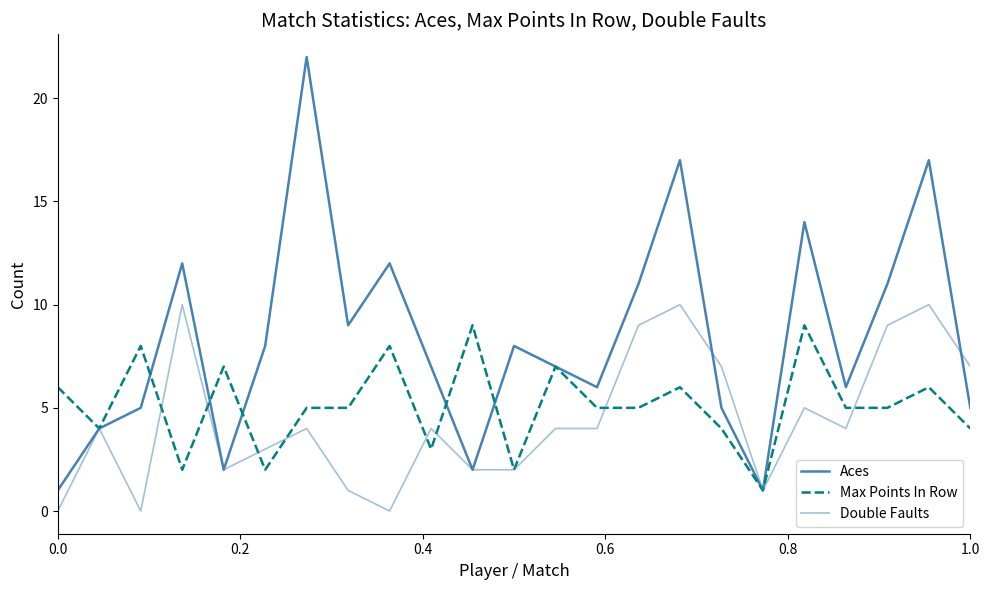

Does the chart display data point markers on the line(s)?

No